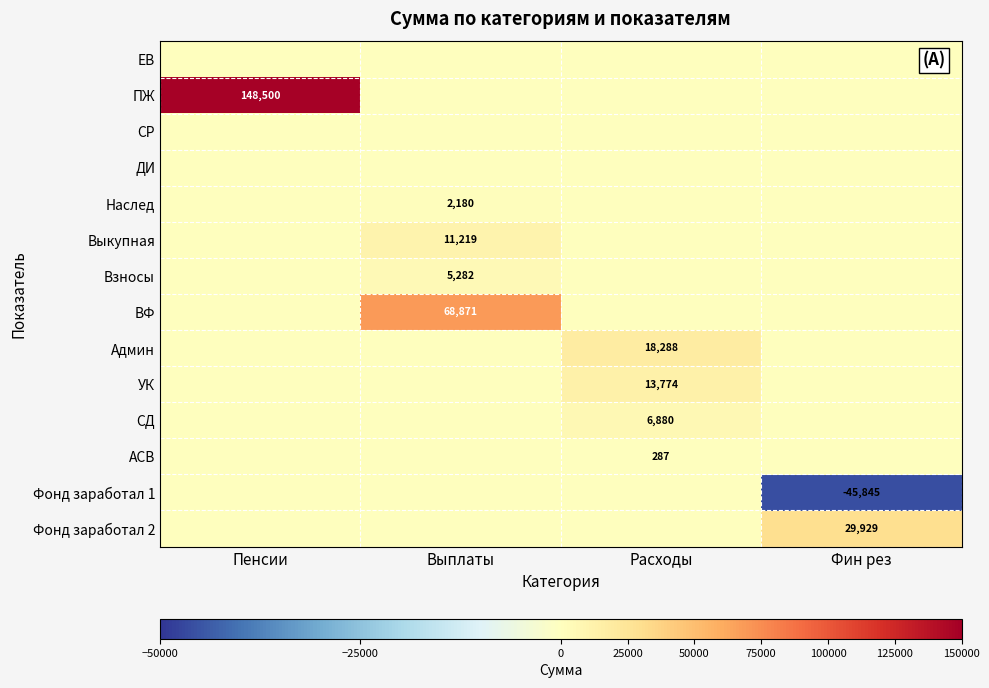

True or false: Наслед has a value of 2180 at Выплаты.

True